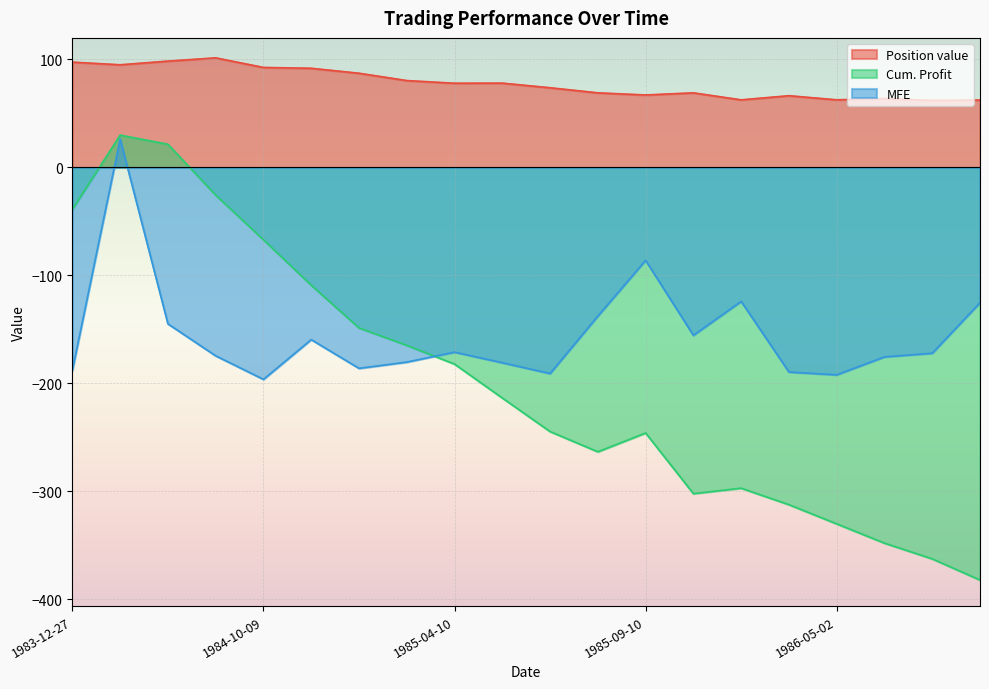

What is the label of the 14th point from the right?

1985-01-10